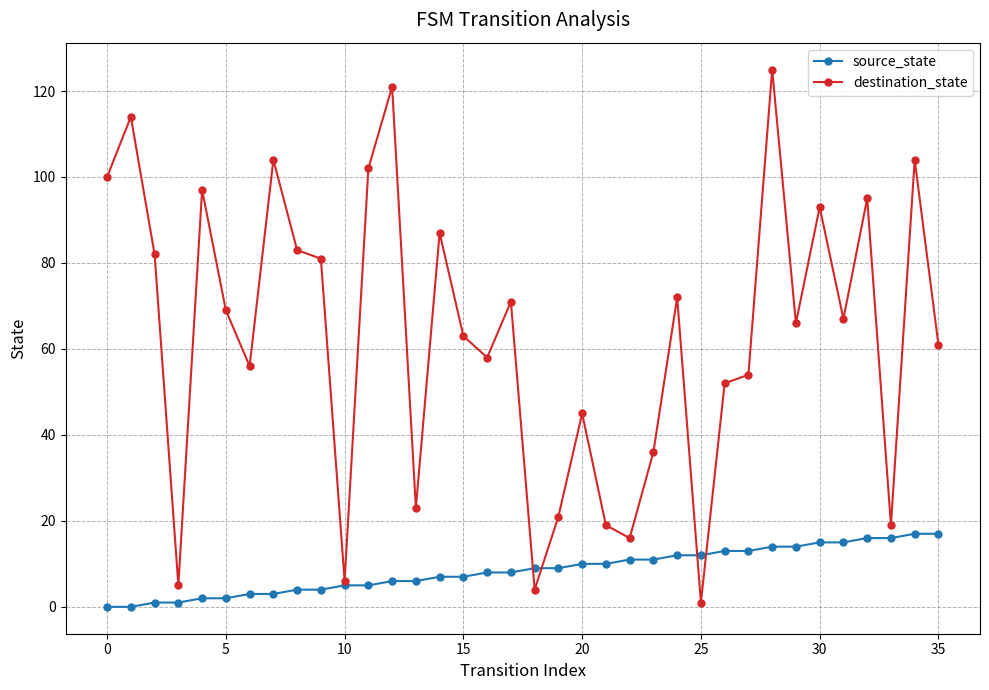

How many interior local peaks does the destination_state series have?

12